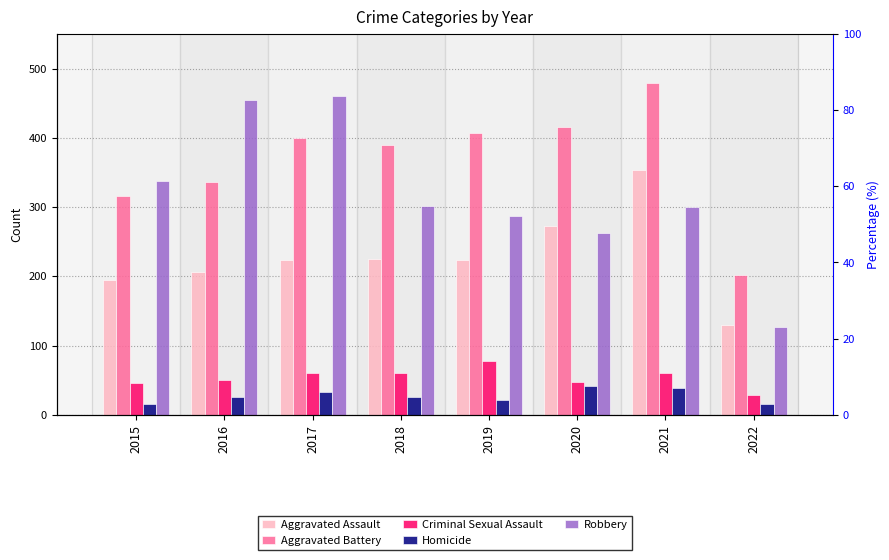

What is the total value across all series at 2017?

1178